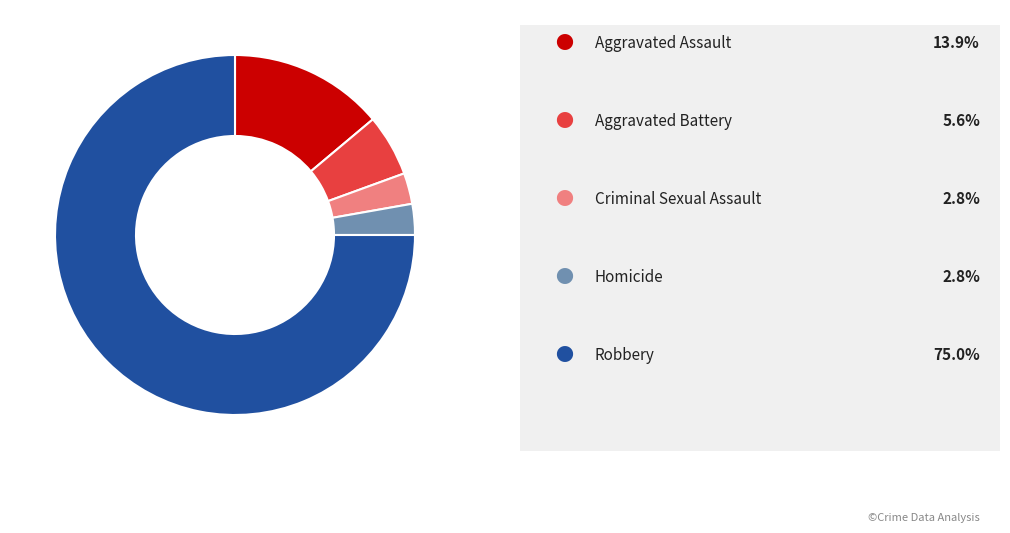

Does any single category account for the majority?

Yes